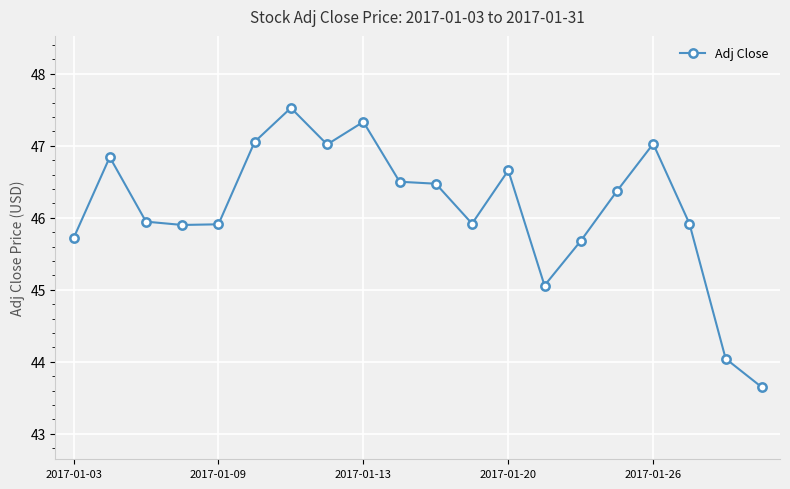

What is the value of the 8th point from the left?

47.0